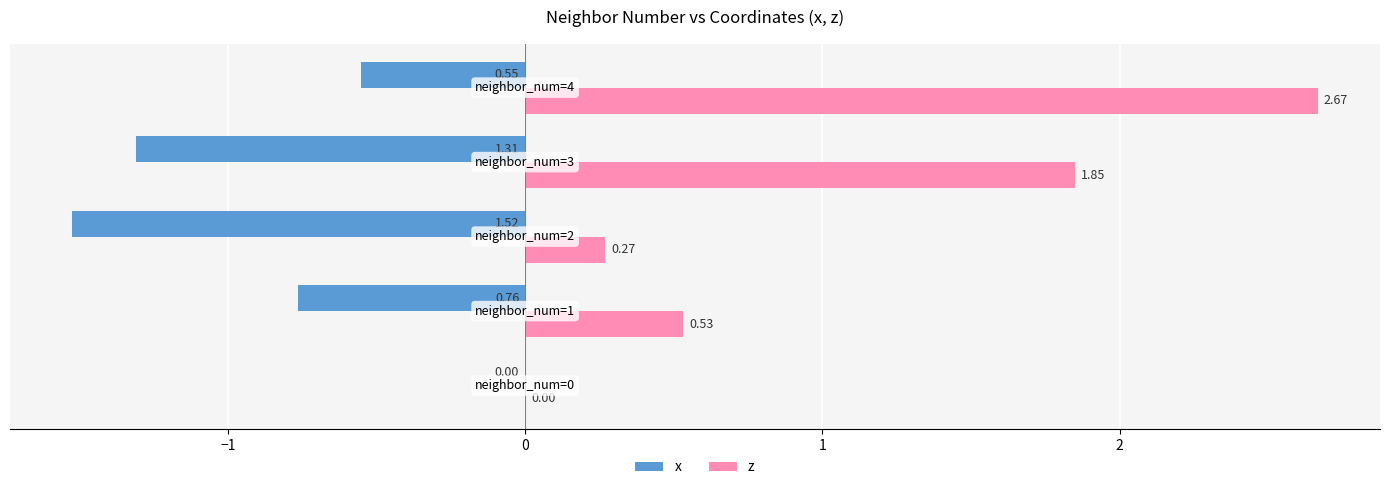

What is the sum of all z values?

5.3